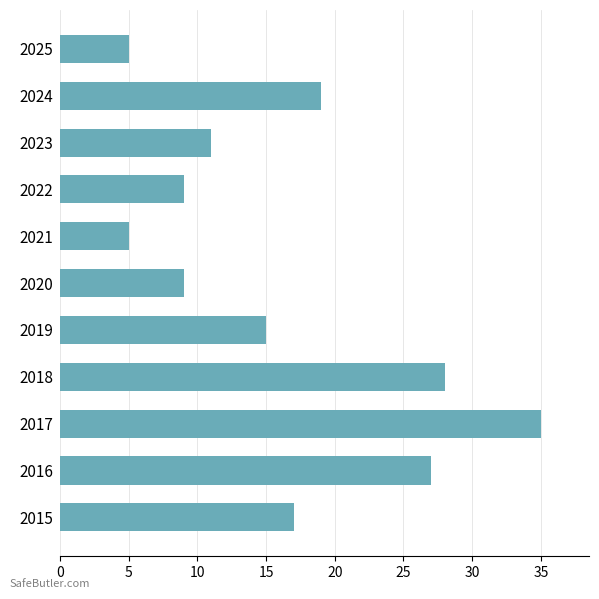

What is the difference between the second highest and second lowest values?

23